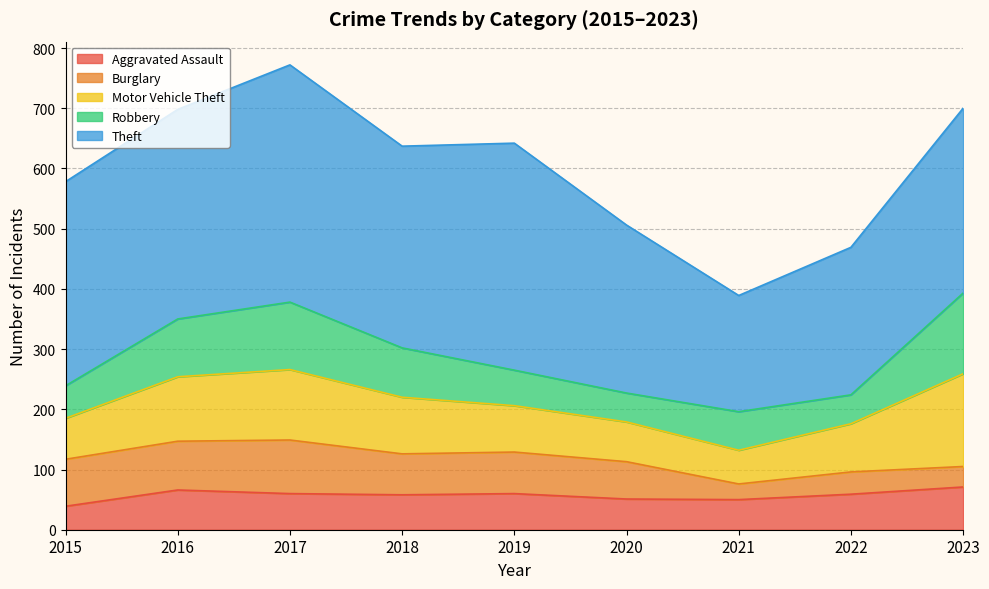

What is the value of the Burglary point at the 3rd from the left?

89